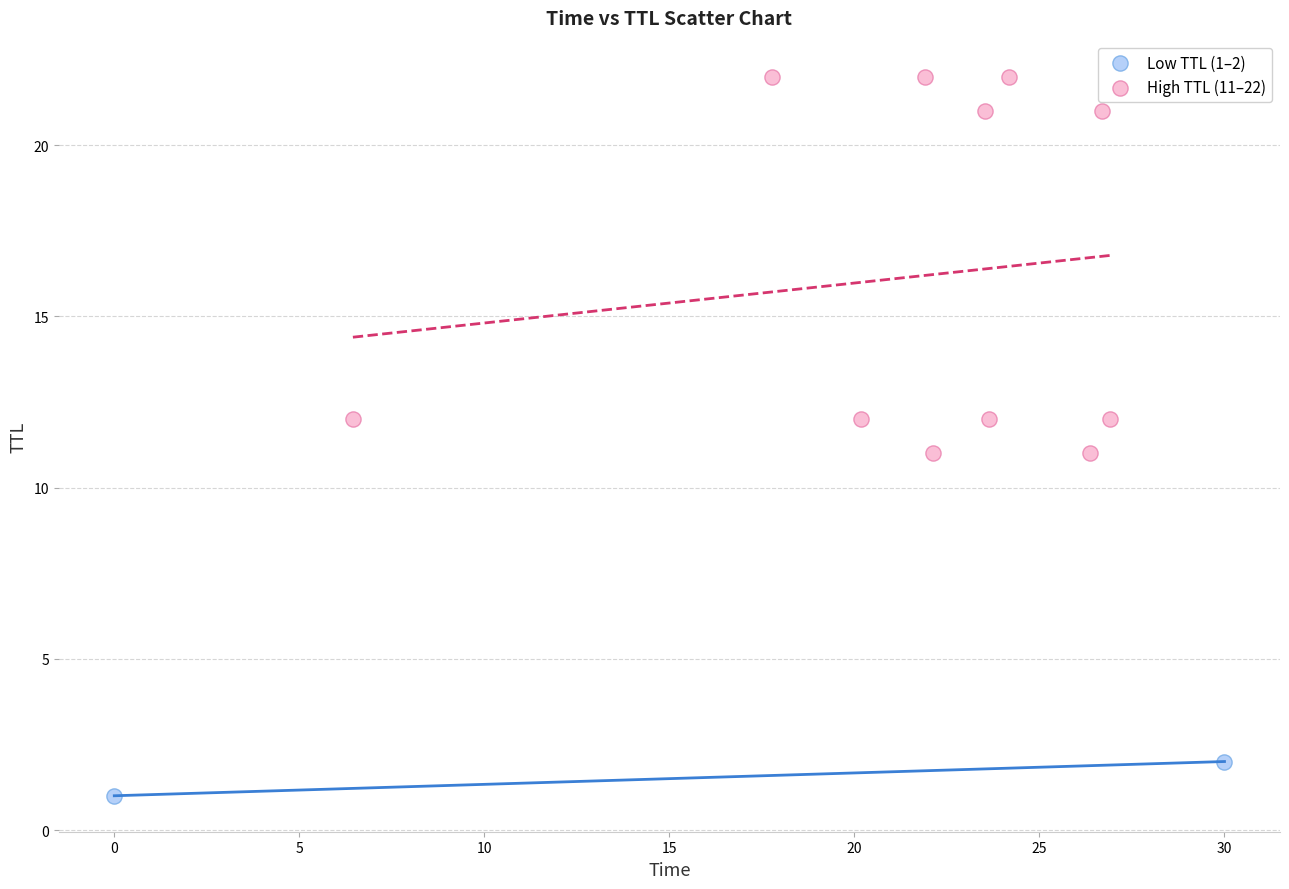

Which series reaches the minimum Y coordinate?

Low TTL (1–2)